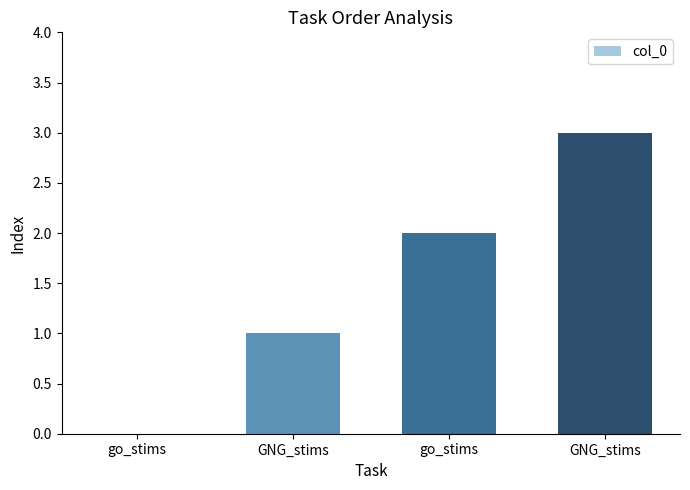

What is the change in value from go_stims to go_stims?

+2